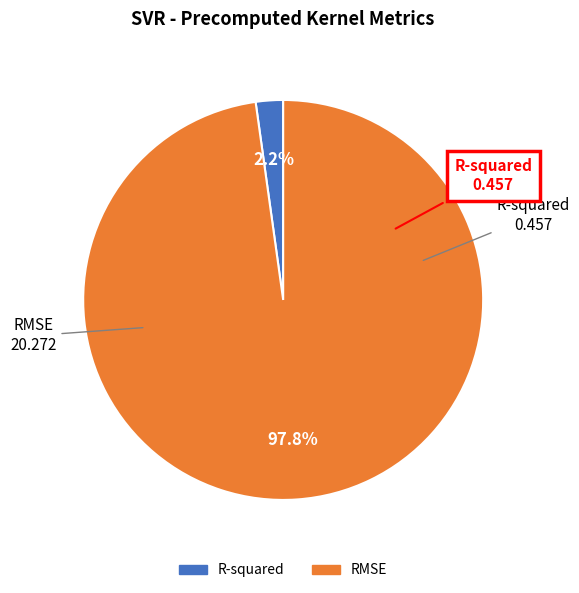

To the nearest percent, what is the difference between the largest and smallest slice percentages?

96%